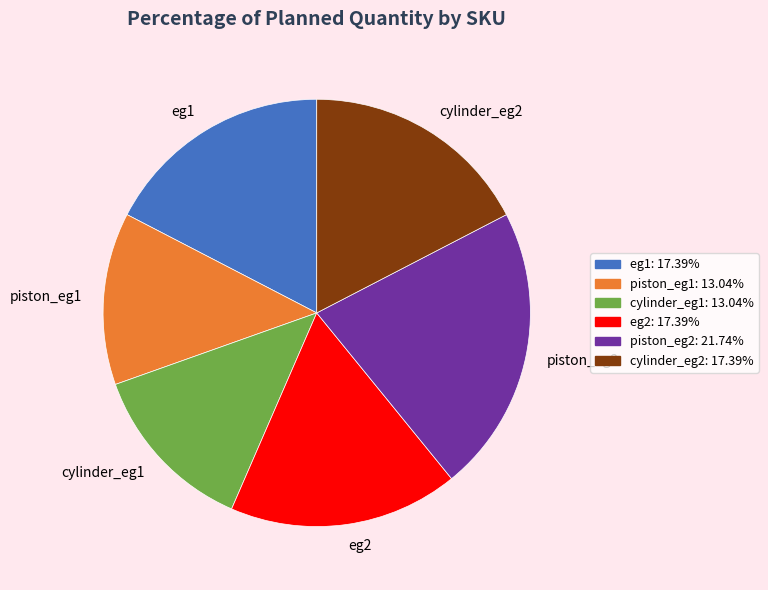

Which category has the biggest portion of the pie?

piston_eg2